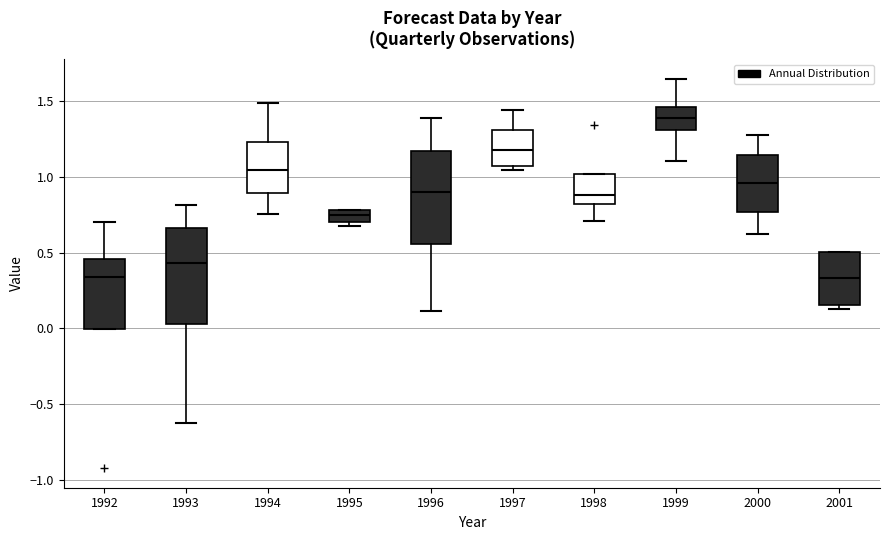

Reading left to right, read every box against the y-axis: the position of its median line, the range the box covers, and the ends of its whiskers. The values are not printed on the chart, so give them approximately, as read against the axis.

1992: median 0.35, box 0.00 to 0.45, whiskers 0.00 to 0.70
1993: median 0.45, box 0.05 to 0.65, whiskers -0.60 to 0.80
1994: median 1.05, box 0.90 to 1.25, whiskers 0.75 to 1.50
1995: median 0.75, box 0.70 to 0.80, whiskers 0.70 (just below the box's lower edge) to 0.80
1996: median 0.90, box 0.55 to 1.15, whiskers 0.10 to 1.40
1997: median 1.20, box 1.05 to 1.30, whiskers 1.05 (just below the box's lower edge) to 1.45
1998: median 0.90, box 0.80 to 1.00, whiskers 0.70 to 1.00
1999: median 1.40, box 1.30 to 1.45, whiskers 1.10 to 1.65
2000: median 0.95, box 0.75 to 1.15, whiskers 0.65 to 1.30
2001: median 0.35, box 0.15 to 0.50, whiskers 0.15 (just below the box's lower edge) to 0.50